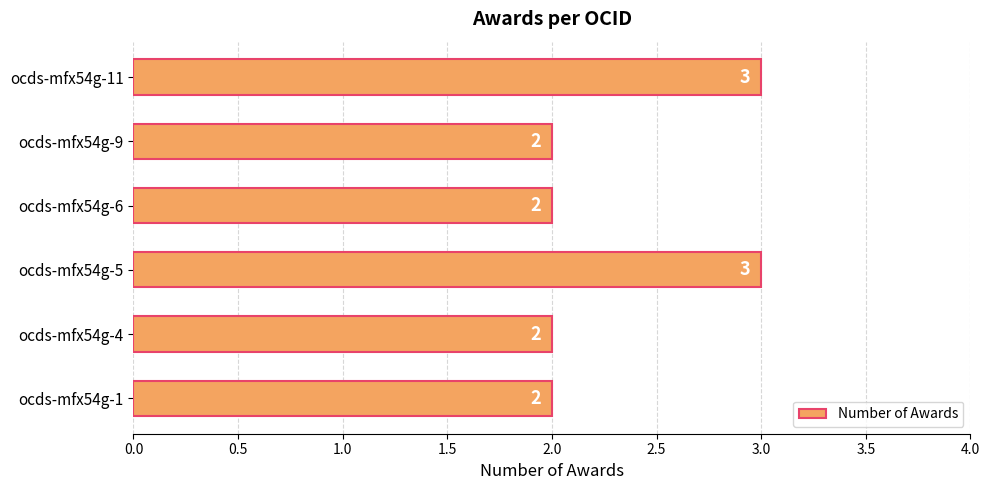

What is the greatest value displayed?

3